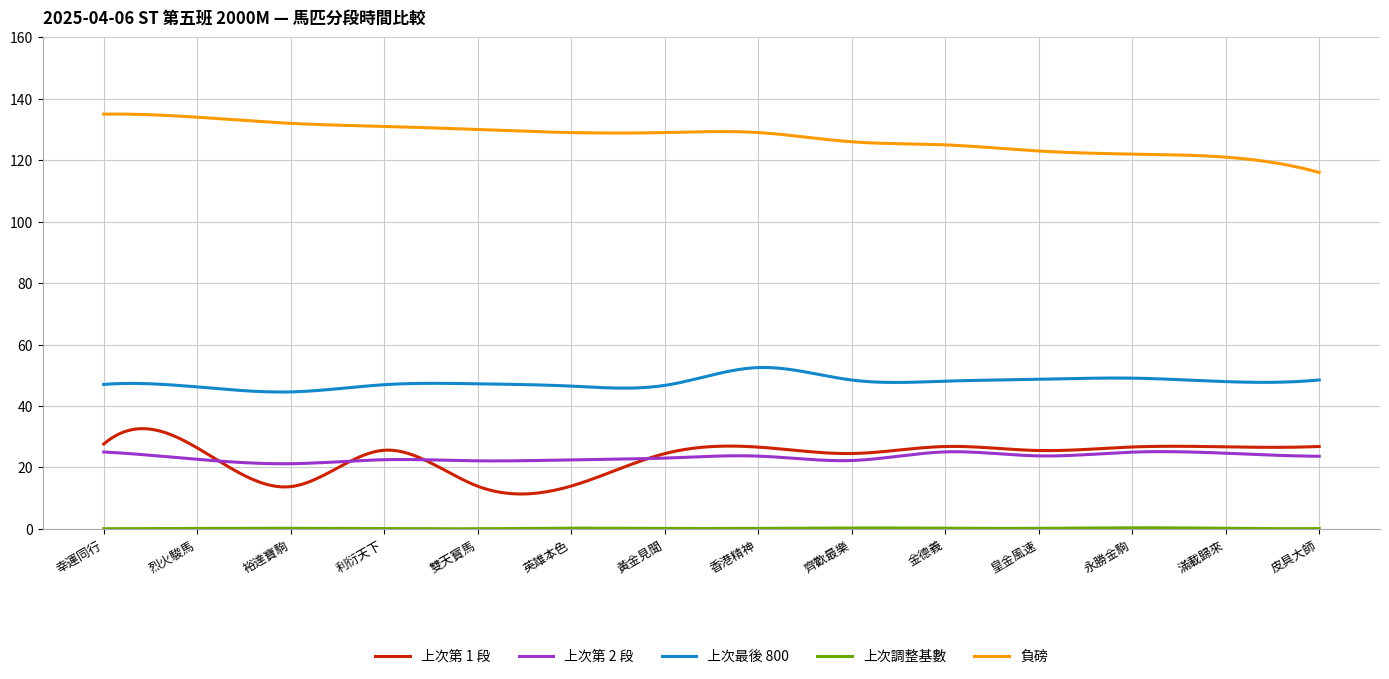

True or false: 負磅 and 上次最後 800 intersect in this chart.

False